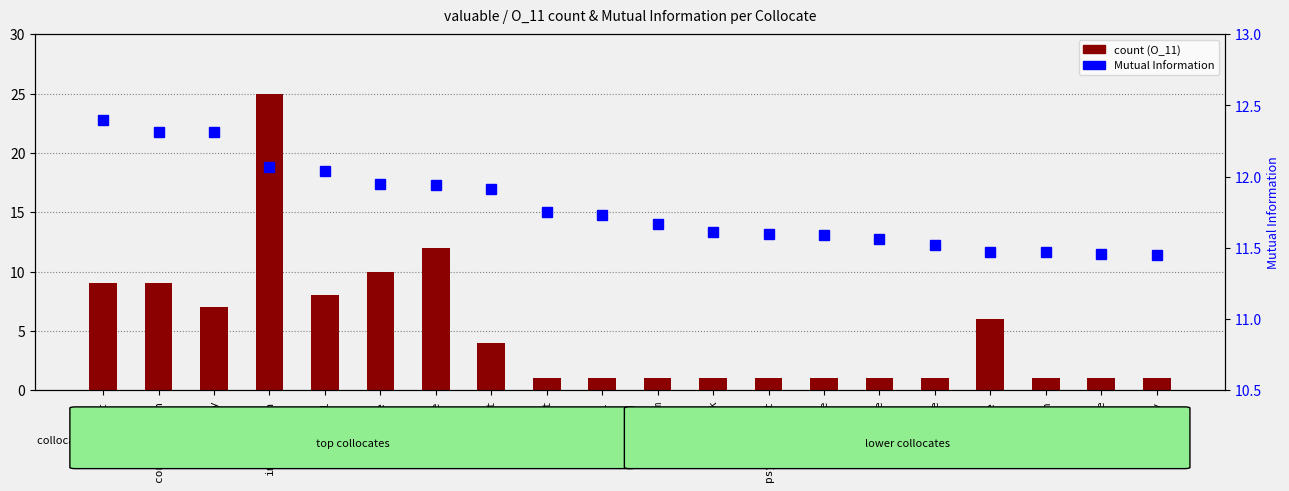

Which series has the largest range (max minus min)?

count